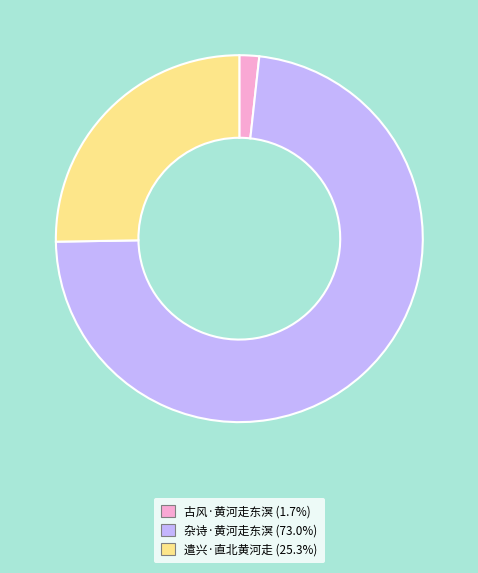

Is there any slice that represents more than half of the pie?

Yes